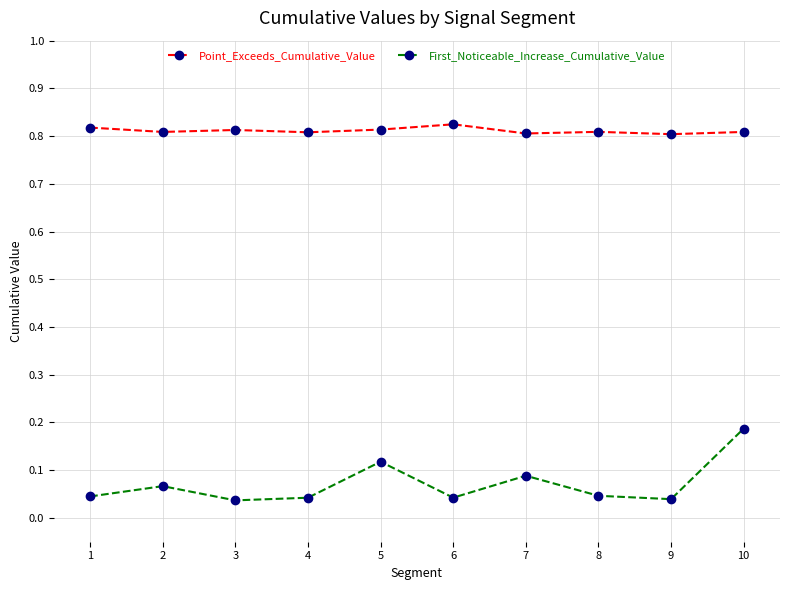

Rank the series by their average value, from highest to lowest.

Point_Exceeds_Cumulative_Value, First_Noticeable_Increase_Cumulative_Value